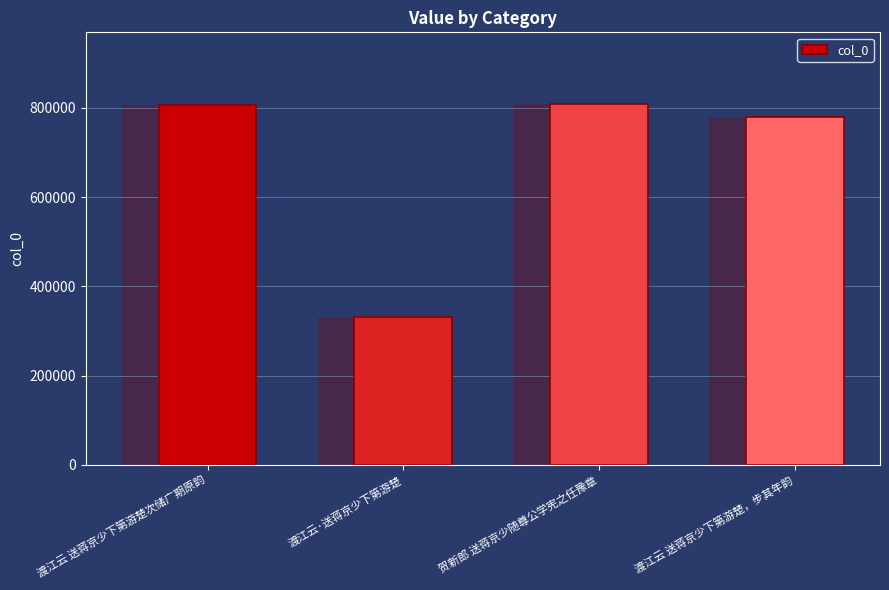

What is the difference between the maximum and minimum values?

475870